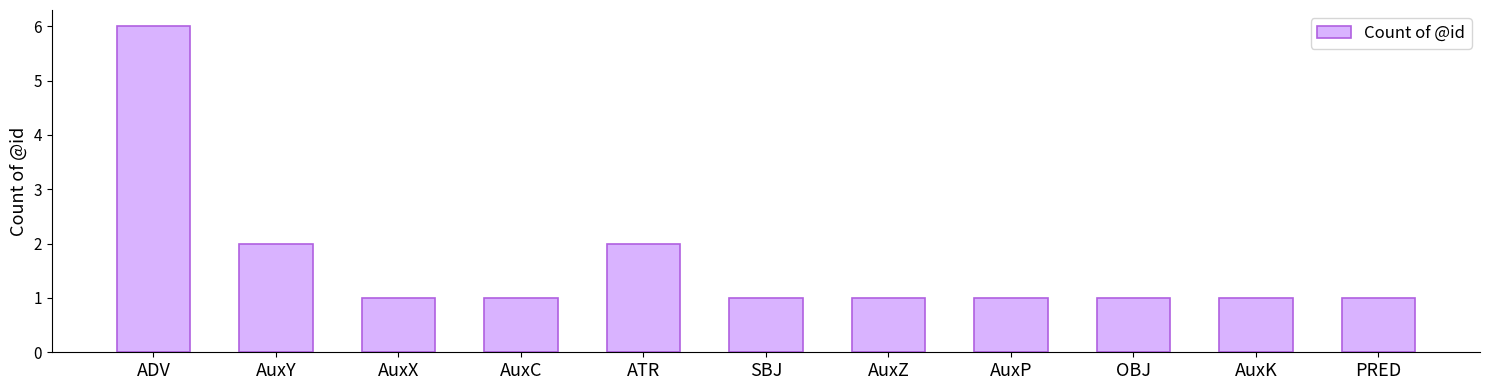

What is the maximum value shown in the chart?

6